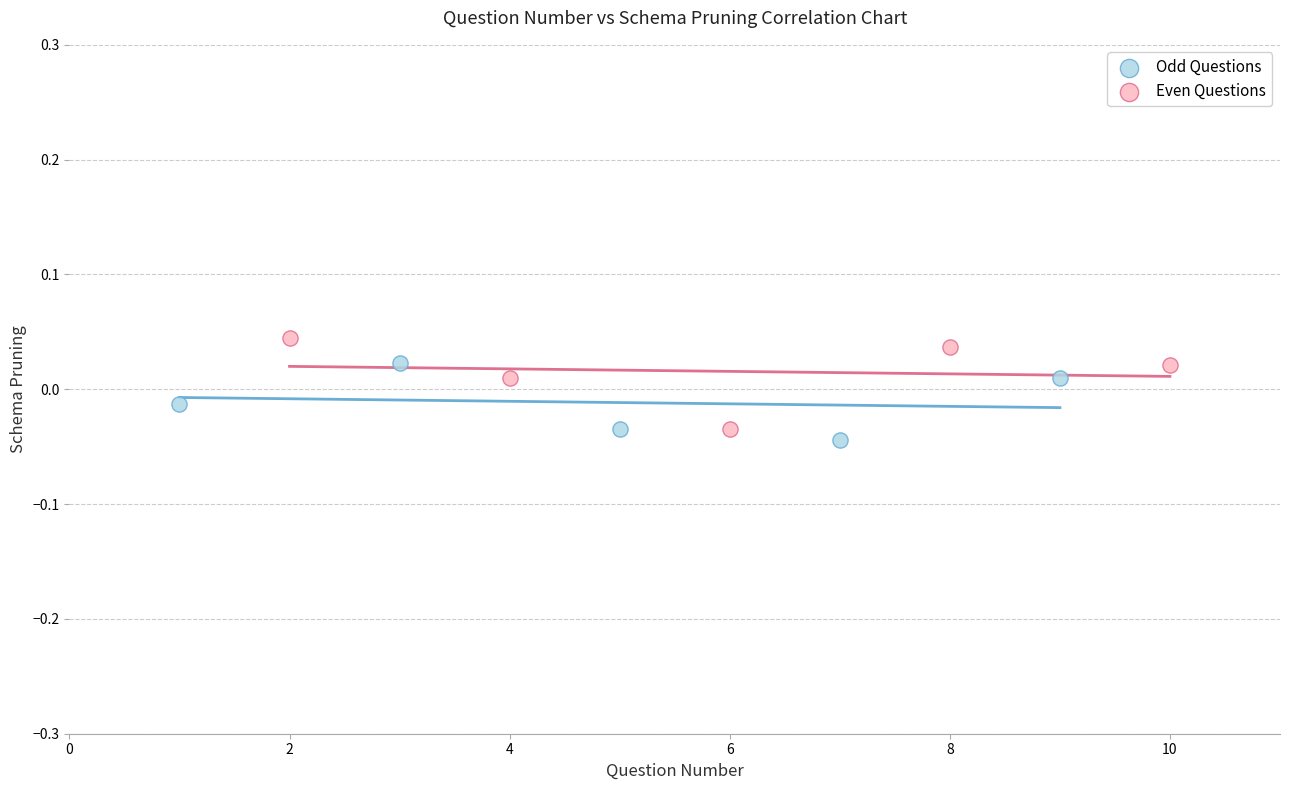

Which series has the widest spread of Y values?

Even Questions